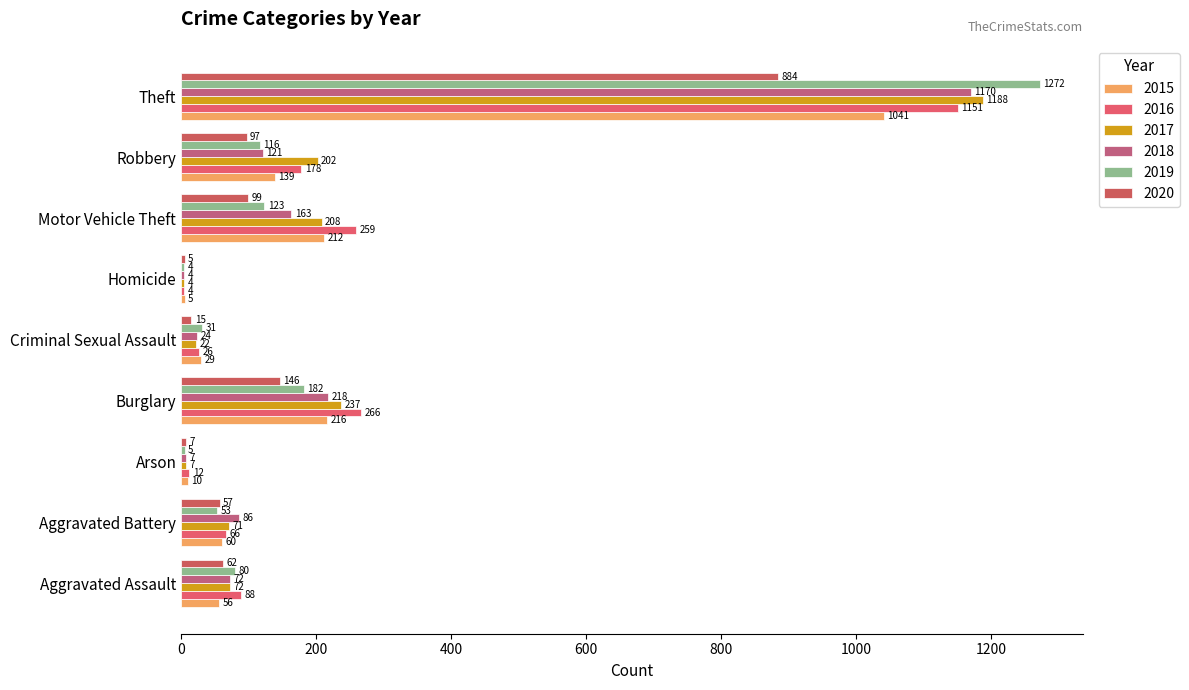

How many data points does each series have?

9